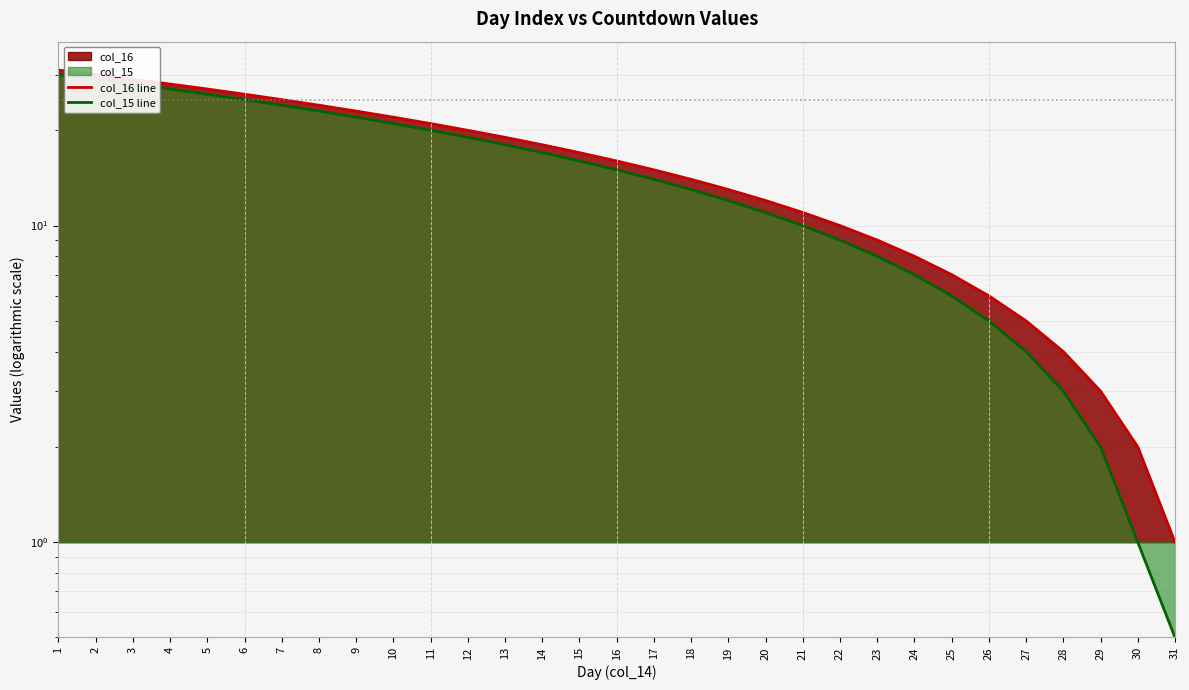

At 6, list the series in order from smallest to largest.

col_15 line, col_16 line